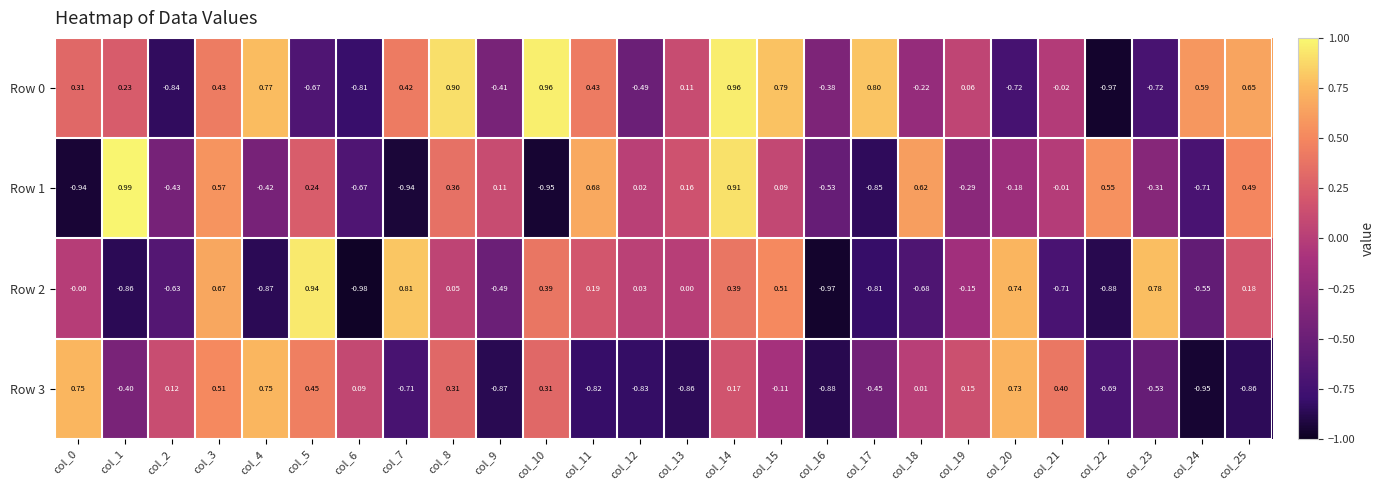

Is the value of Row 2 at col_12 greater than the value of Row 0 at col_3?

No